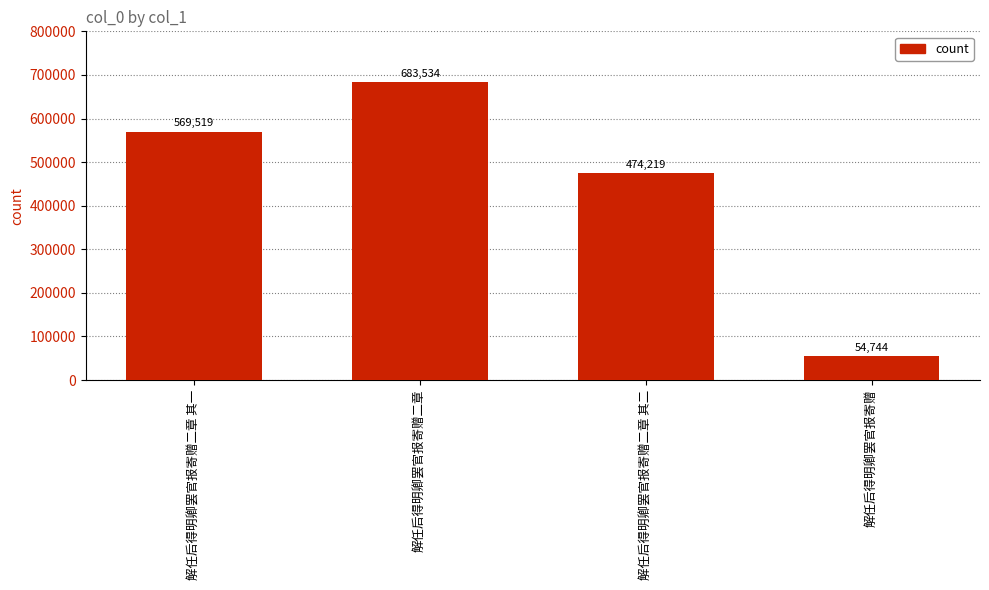

Reading left to right, list all the values displayed in this chart.

解任后得明卿罢官报寄赠二章 其一=569519	解任后得明卿罢官报寄赠二章=683534	解任后得明卿罢官报寄赠二章 其二=474219	解任后得明卿罢官报寄赠=54744